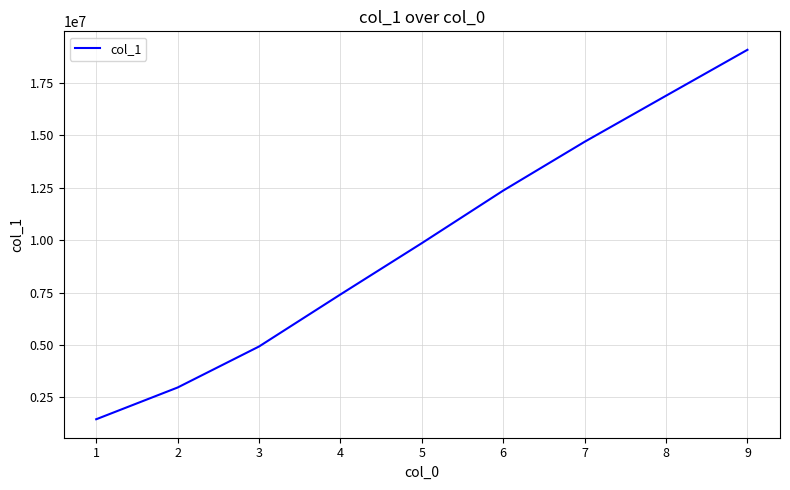

Reading left to right, list all the values displayed in this chart.

1450927	2966061	4923396	7407452	9856835	12366637	14696056	16894053	19085799